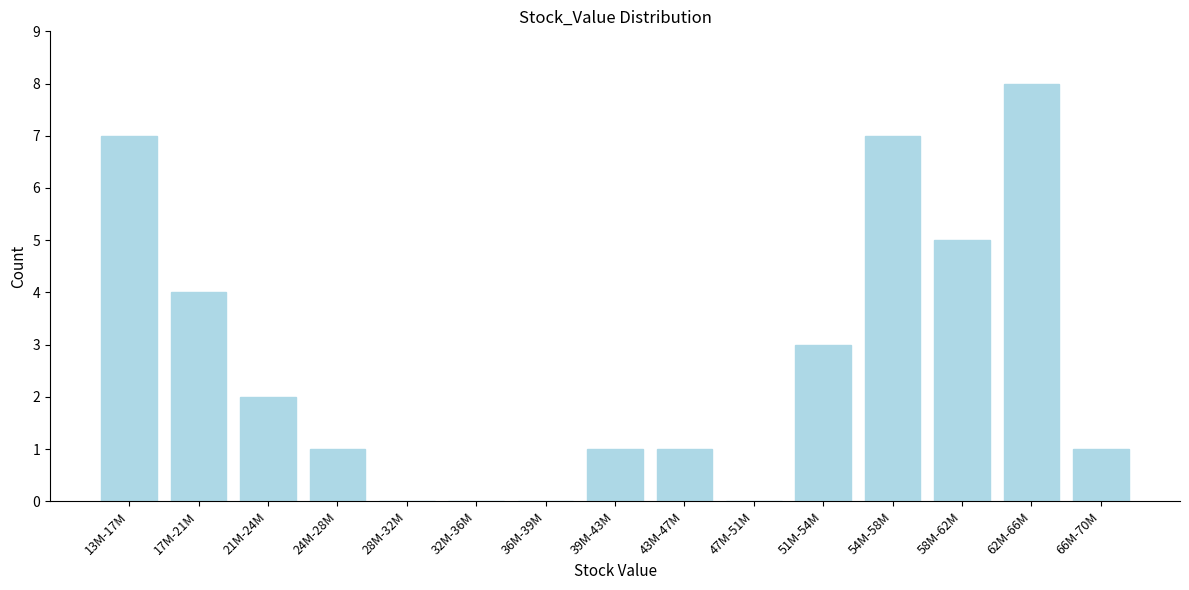

Reading right to left, transcribe all the data shown in this chart.

66M-70M=1	62M-66M=8	58M-62M=5	54M-58M=7	51M-54M=3	47M-51M=0	43M-47M=1	39M-43M=1	36M-39M=0	32M-36M=0	28M-32M=0	24M-28M=1	21M-24M=2	17M-21M=4	13M-17M=7